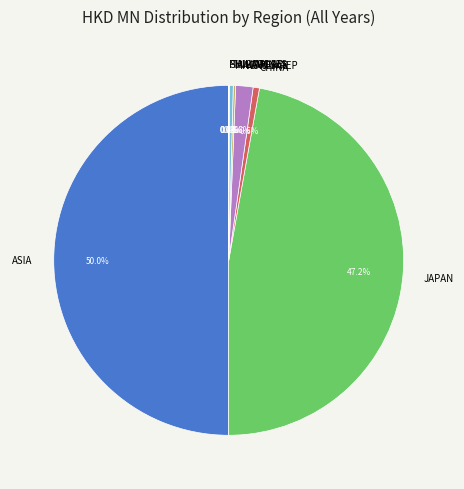

Is it true that JAPAN is 55% of the pie?

False